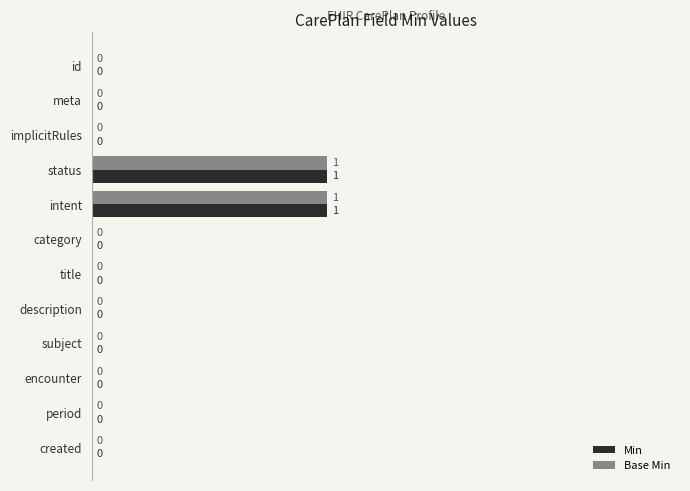

Count the Base Min values in the range 0 to 1.

12